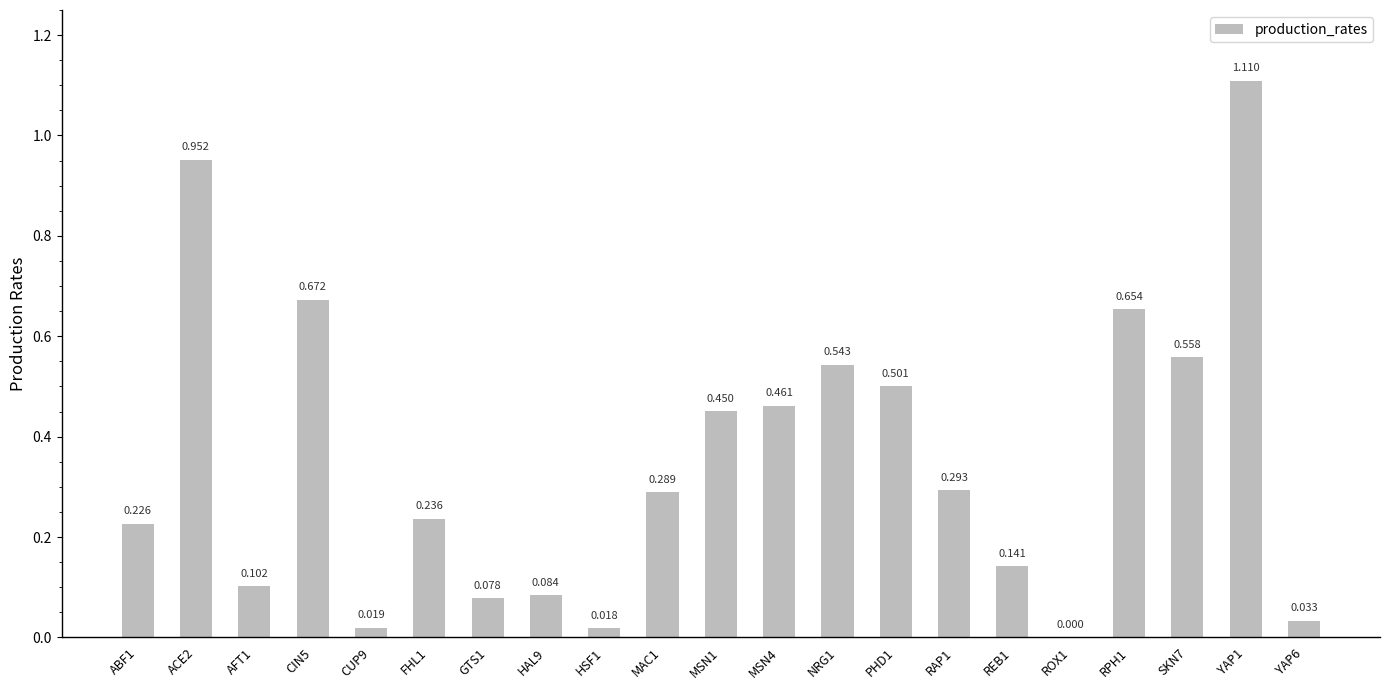

Between AFT1 and CIN5, which is larger?

CIN5